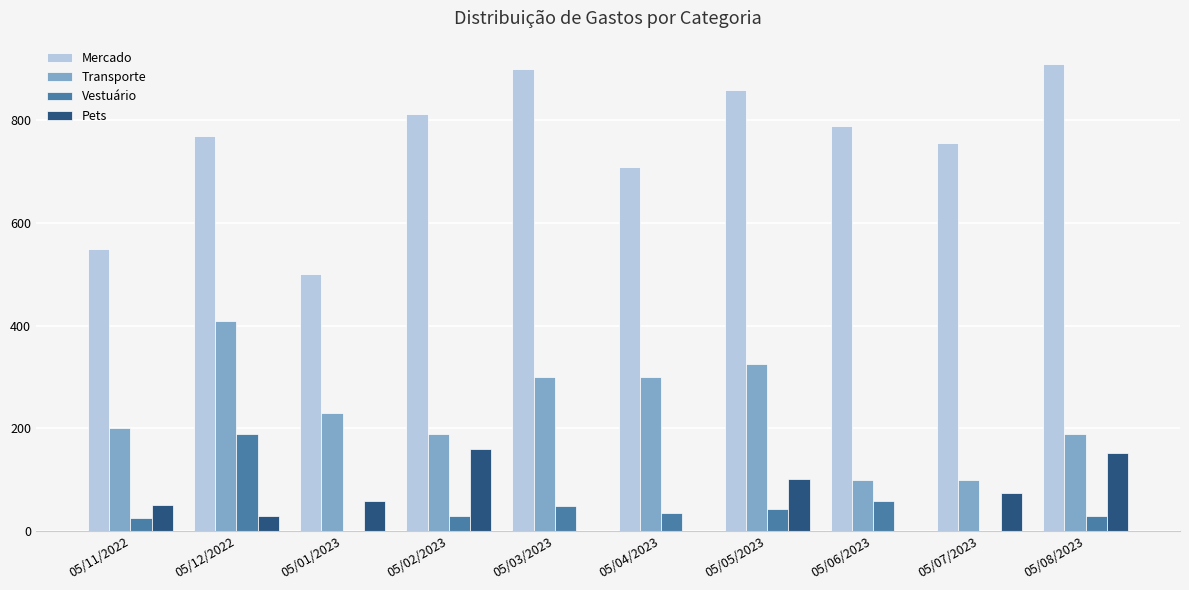

What is the maximum value for Mercado?

910.0